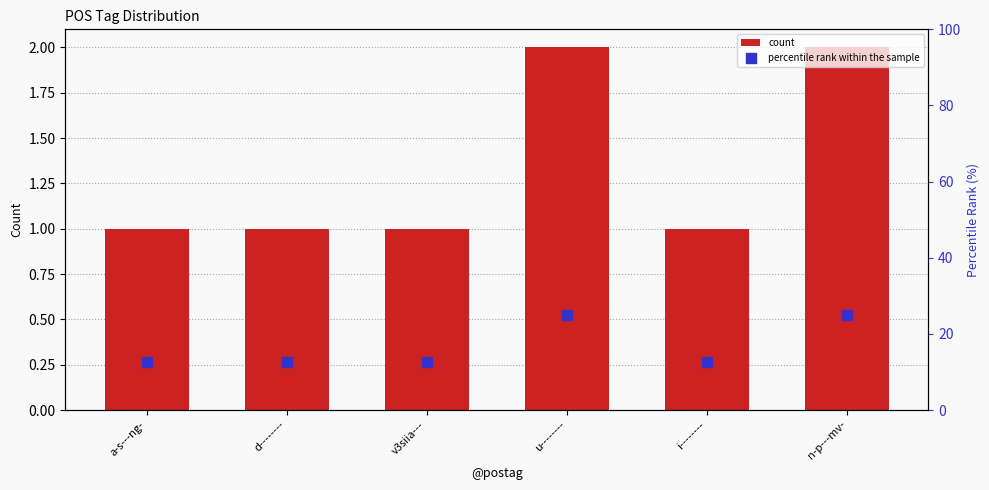

At how many categories does at least one series exceed 9?

6